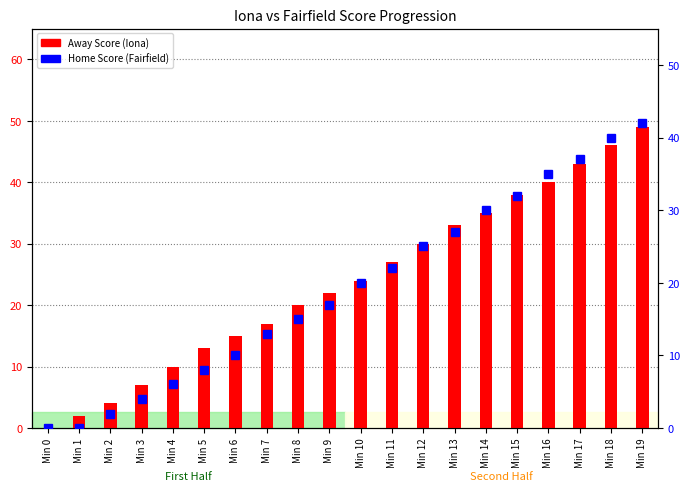

Reading right to left, list all the values displayed in this chart.

Away Score (Iona): Min 19=49	Min 18=46	Min 17=43	Min 16=40	Min 15=38	Min 14=35	Min 13=33	Min 12=30	Min 11=27	Min 10=24	Min 9=22	Min 8=20	Min 7=17	Min 6=15	Min 5=13	Min 4=10	Min 3=7	Min 2=4	Min 1=2	Min 0=0
Home Score (Fairfield): Min 19=42	Min 18=40	Min 17=37	Min 16=35	Min 15=32	Min 14=30	Min 13=27	Min 12=25	Min 11=22	Min 10=20	Min 9=17	Min 8=15	Min 7=13	Min 6=10	Min 5=8	Min 4=6	Min 3=4	Min 2=2	Min 1=0	Min 0=0